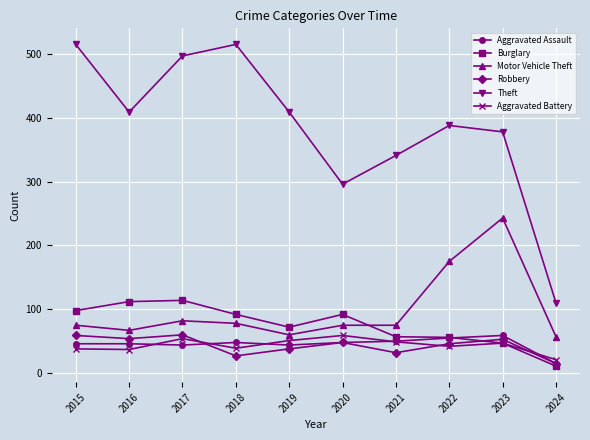

What is the smallest value displayed?

11